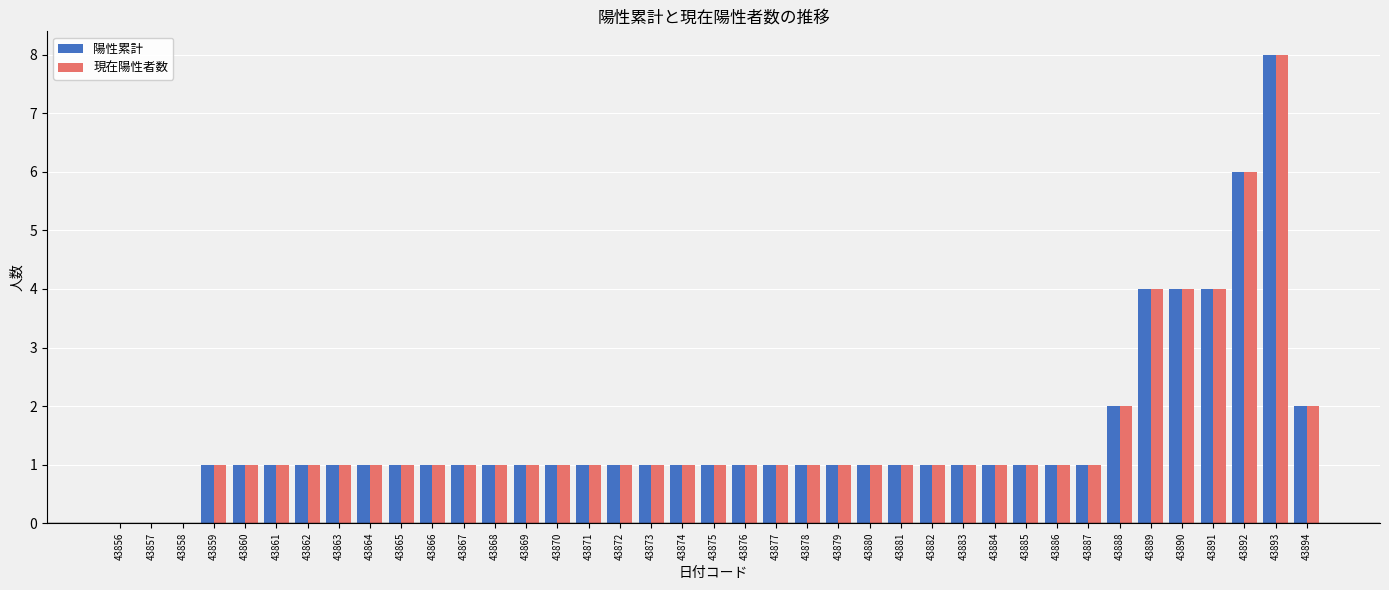

What are all the series names shown in the legend?

陽性累計, 現在陽性者数